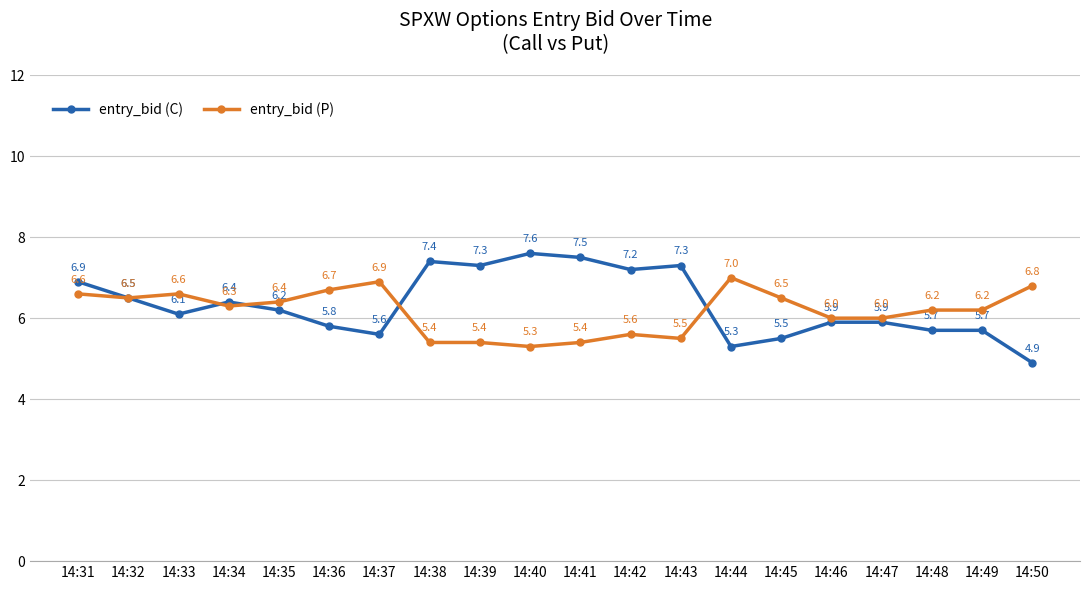

What is the total value across all series at 14:41?

12.9